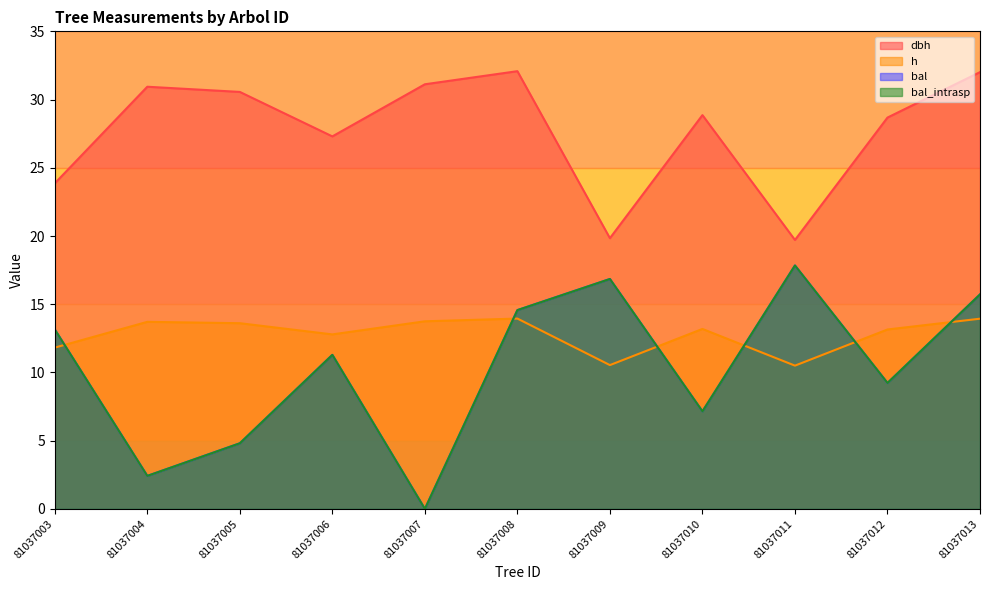

True or false: bal and dbh cross at least once.

False